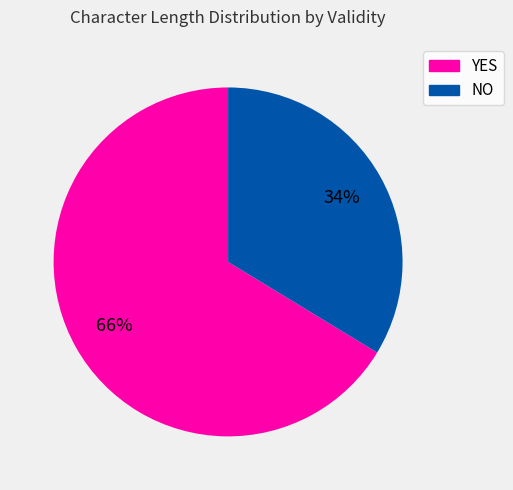

How many slices are in this pie chart?

2